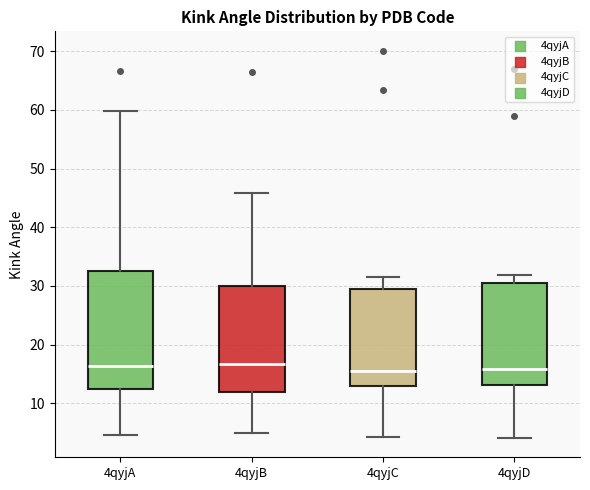

Reading left to right, transcribe this box plot: for each box, give where its median line is, the range the box spans, and where its two whiskers end, as read against the y-axis. The values are not printed on the chart, so give them approximately, as read against the axis.

4qyjA: median 16, box 12 to 33, whiskers 5 to 60
4qyjB: median 17, box 12 to 30, whiskers 5 to 46
4qyjC: median 16, box 13 to 30, whiskers 4 to 32
4qyjD: median 16, box 13 to 30, whiskers 4 to 32